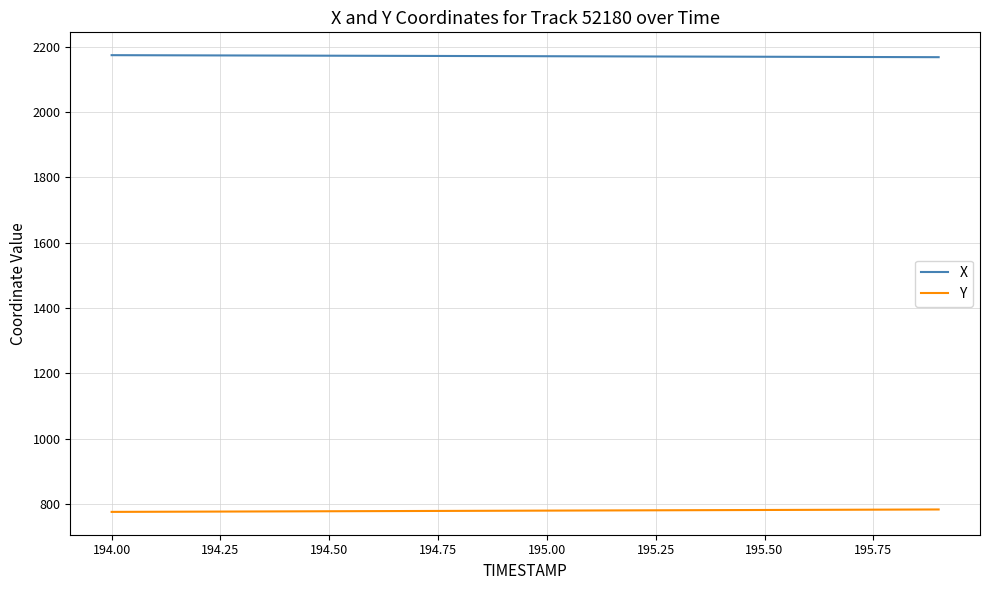

Which series has the largest total across all categories?

X